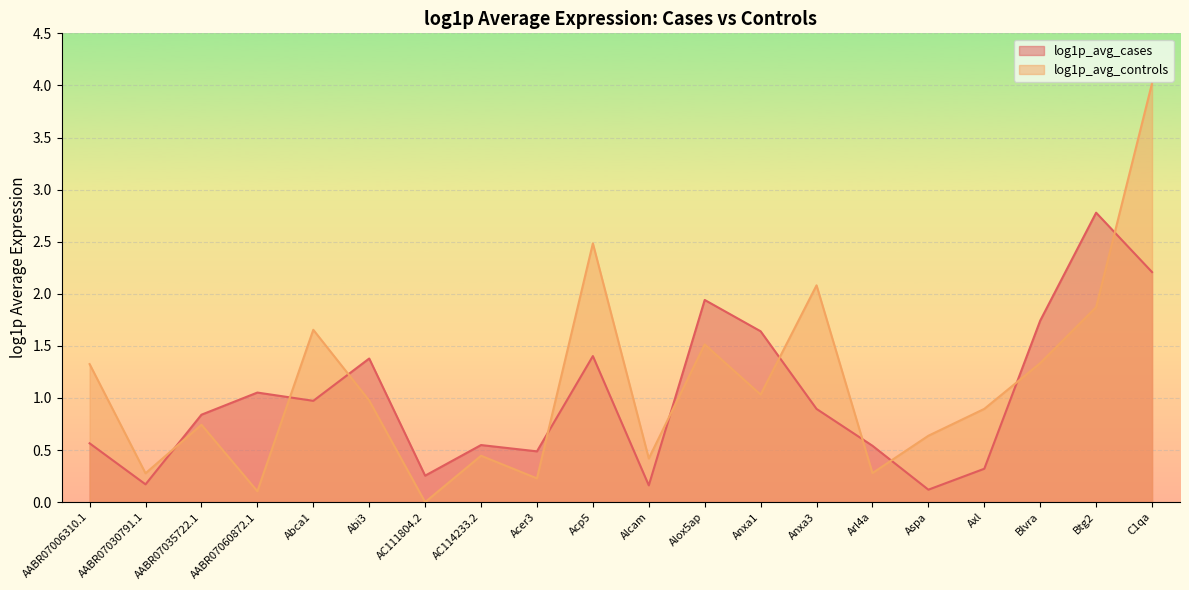

In log1p_avg_cases, how many points are lower than both neighbors (excluding endpoints)?

6